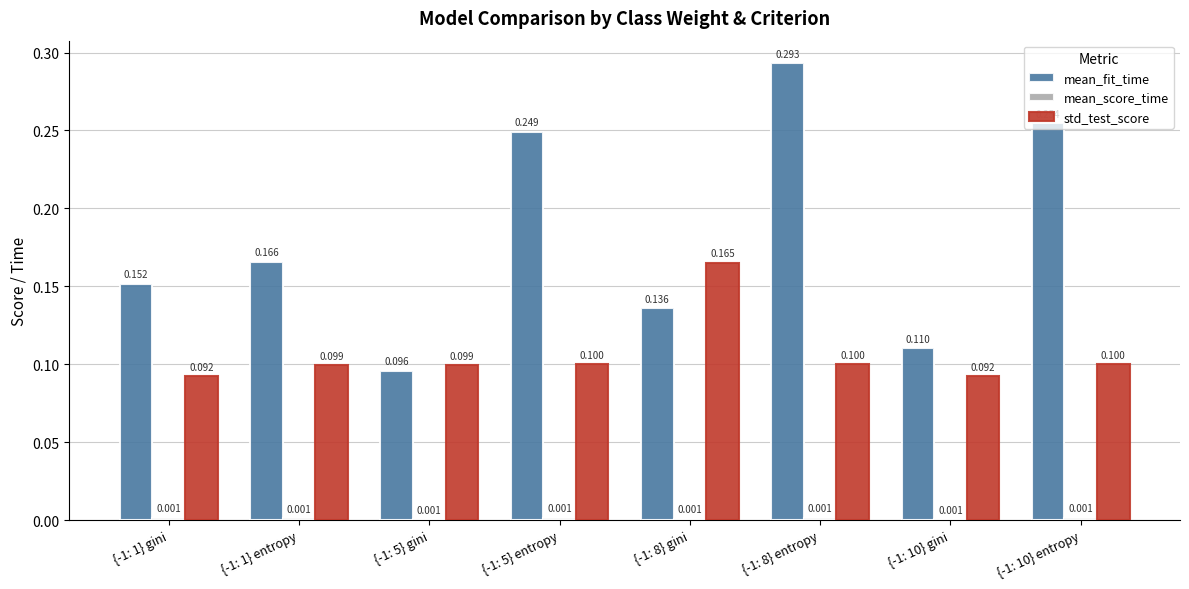

The mean_fit_time series shows 0.1 at {-1: 5} gini. True or false?

True